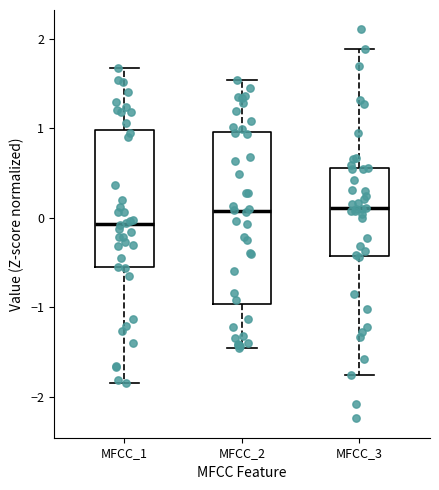

Where is the upper edge of the box for MFCC_3 on the y-axis? The values are not printed on the chart, so give them approximately, as read against the axis.

0.6